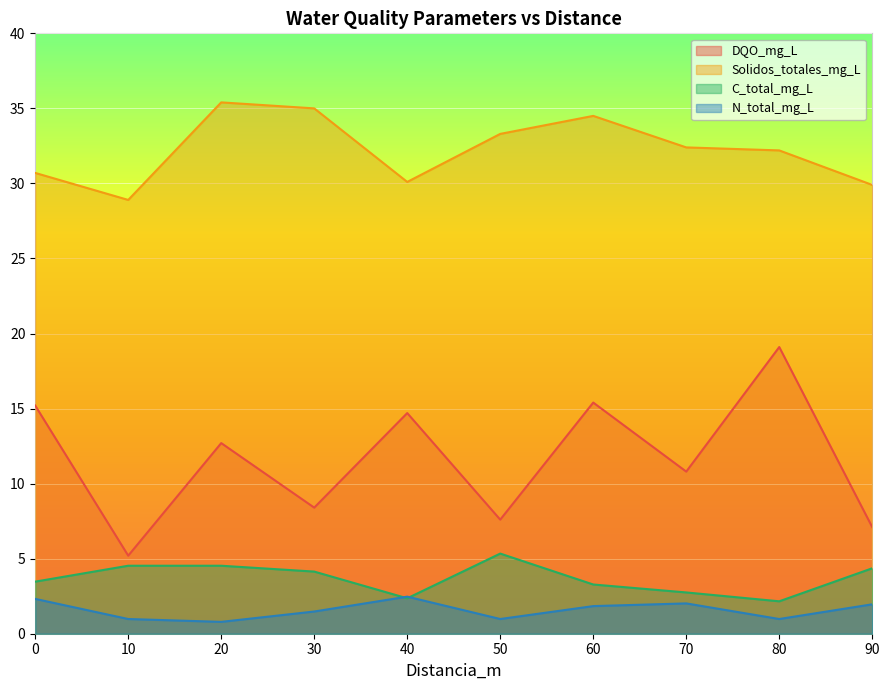

What is the value of the DQO_mg_L point at the 8th from the left?

10.8